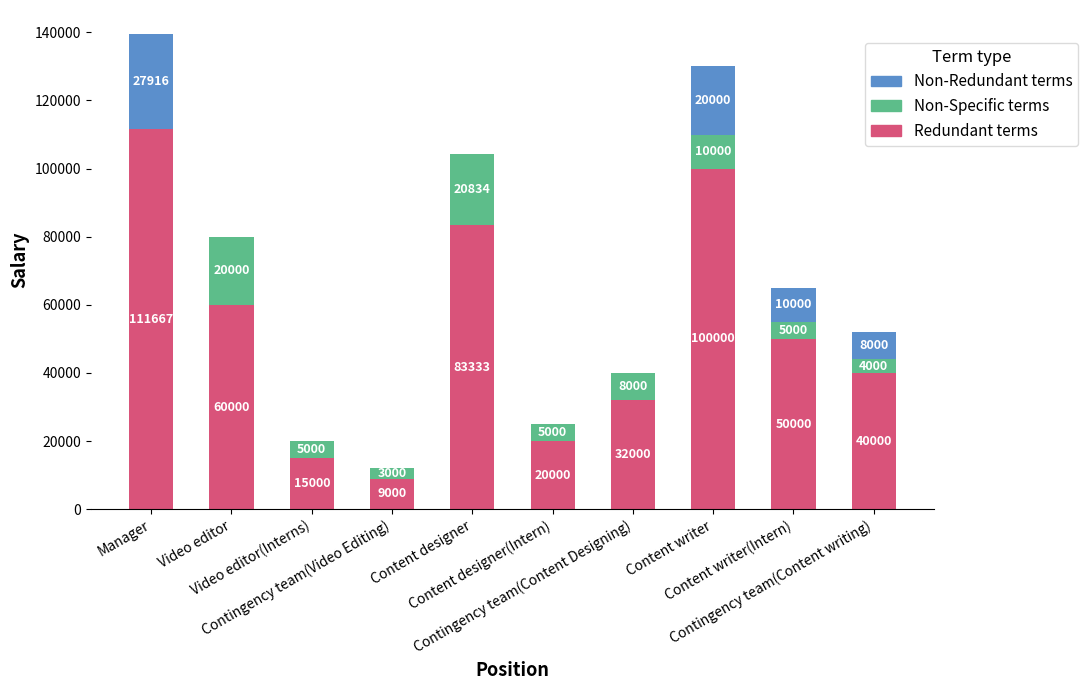

What is the highest value of the Redundant terms series?

111667